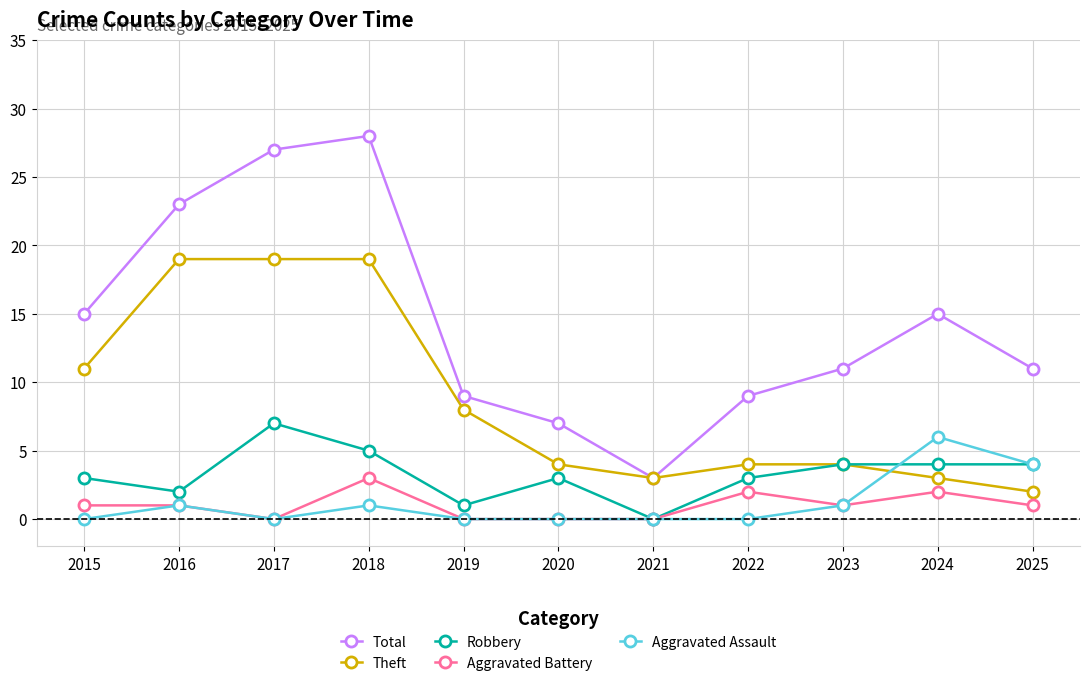

Is this an area chart (filled region under the line)?

No